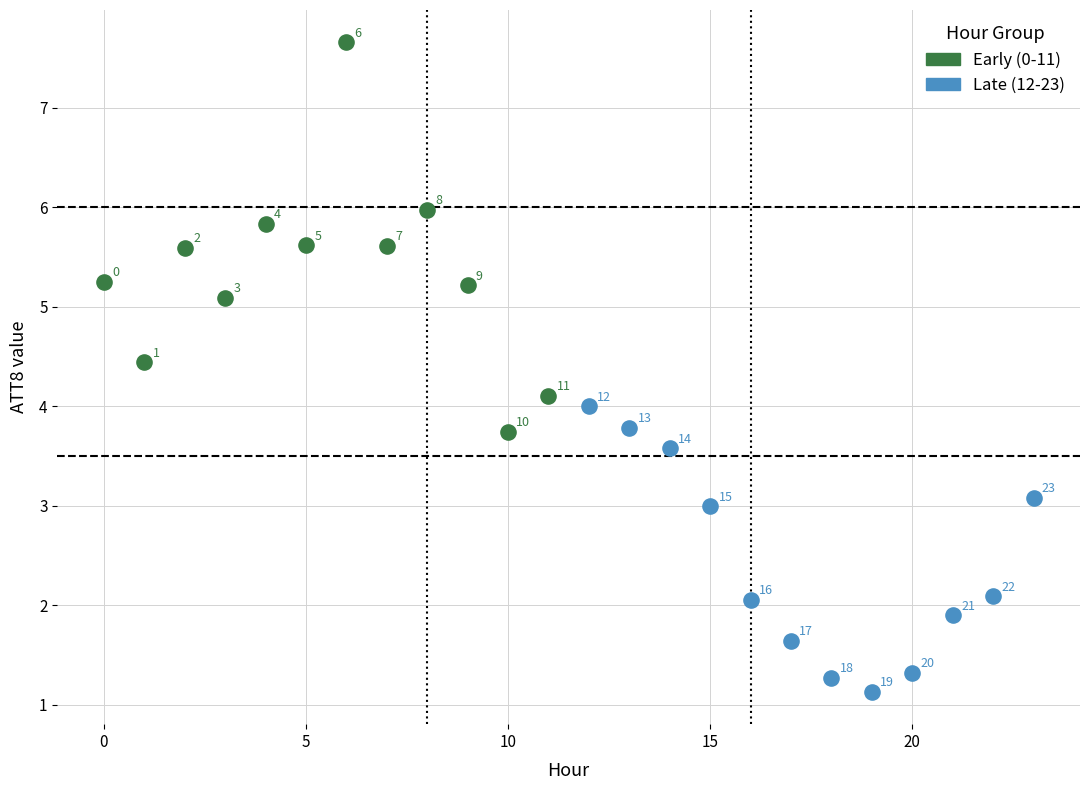

Which series contains the highest Y value?

Early (0-11)